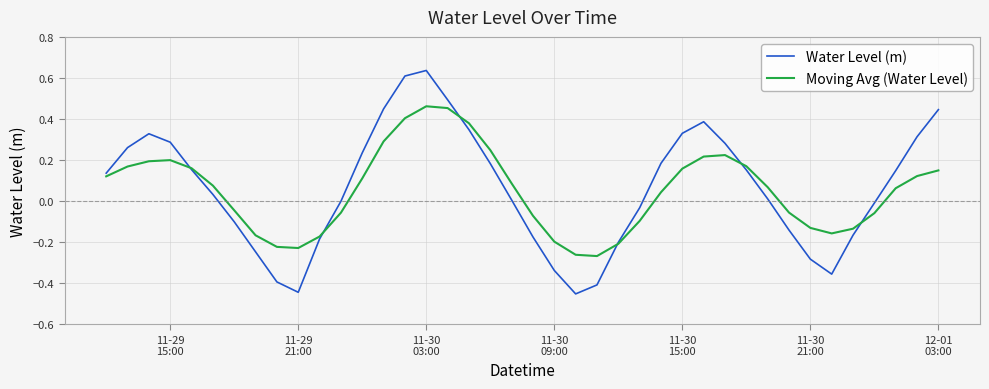

How many categories are shown in the chart?

40